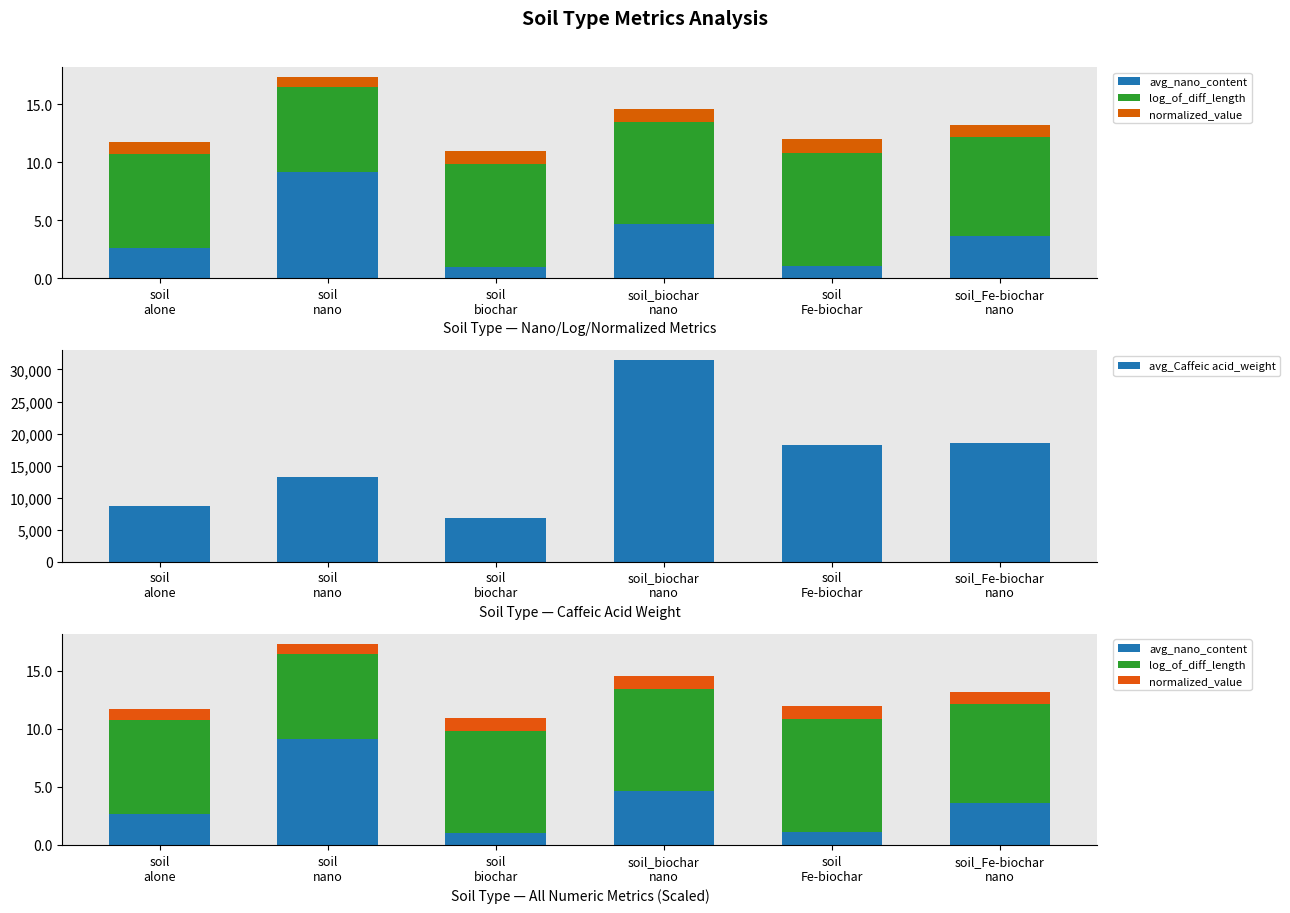

How many normalized_value values are between 1 and 2?

5